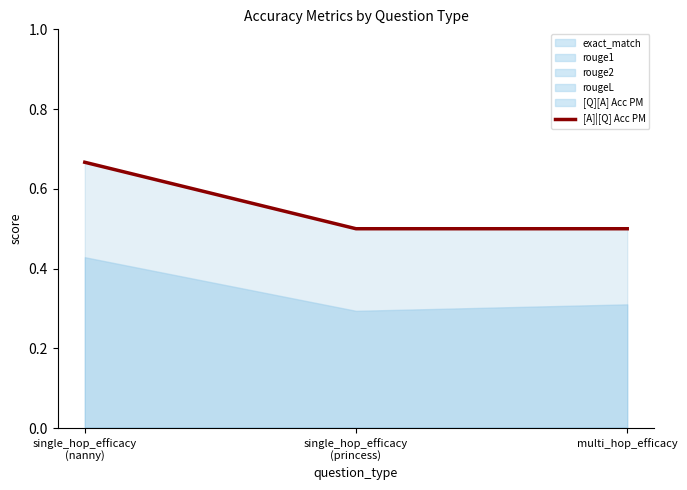

Where is the data nearest to the value 0?

single_hop_efficacy
(princess)